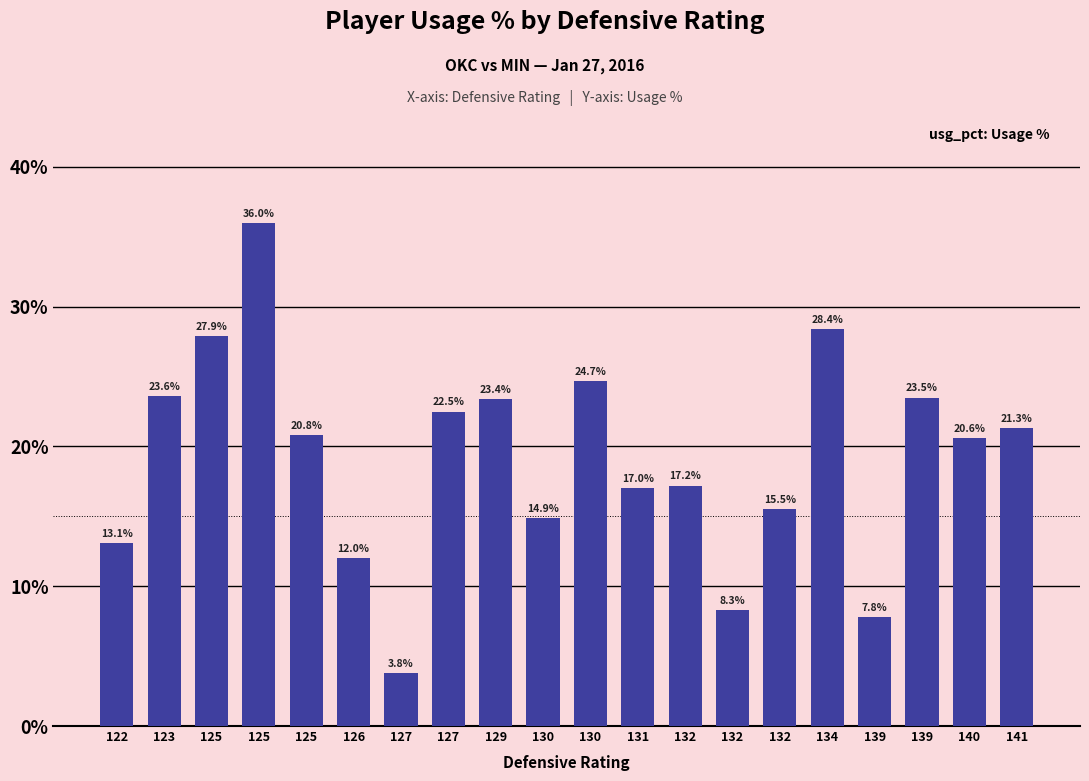

How many bars are there in total?

20